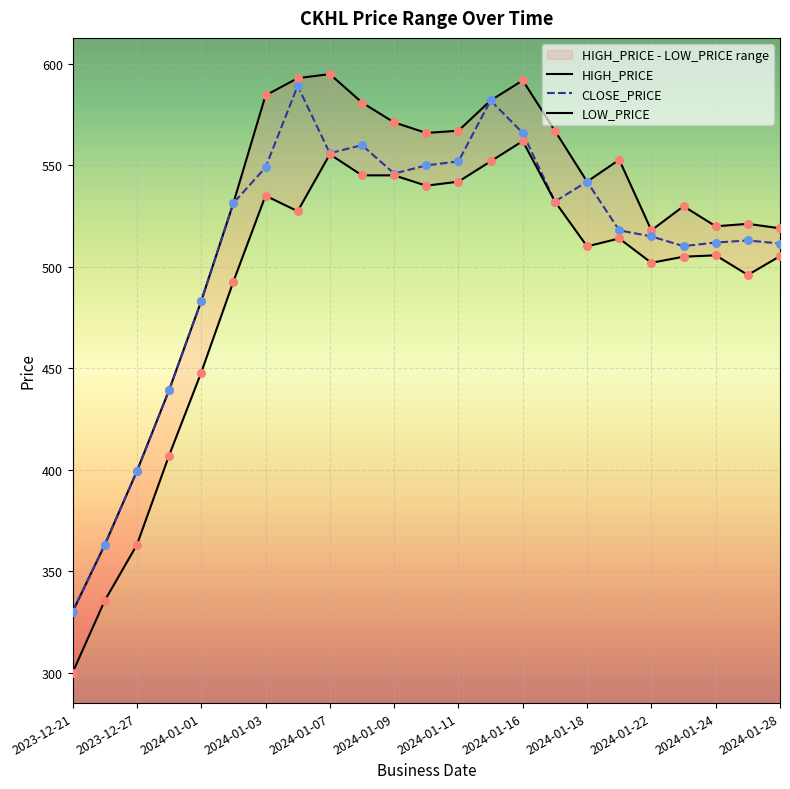

Which series contains the lowest Y value?

LOW_PRICE